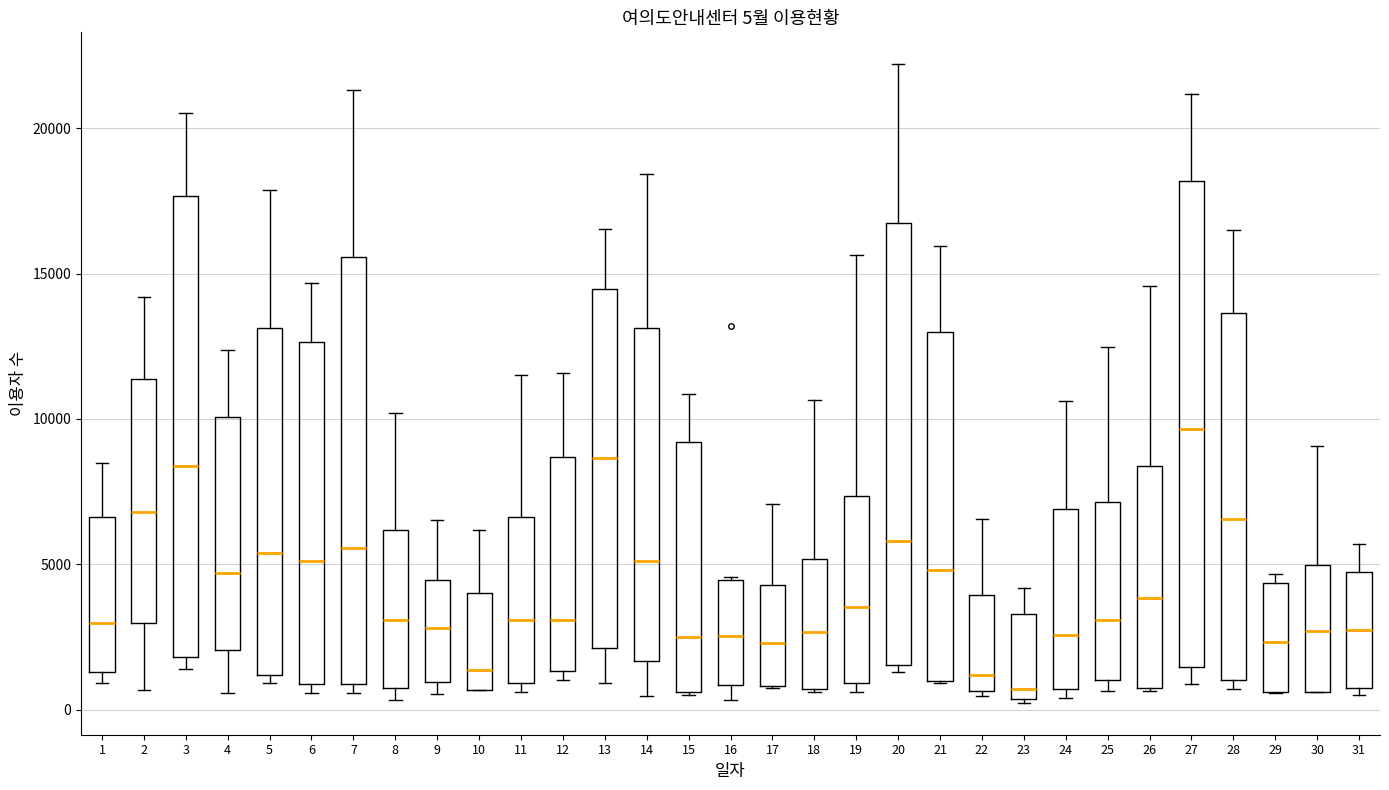

Which box's median line is the highest?

27